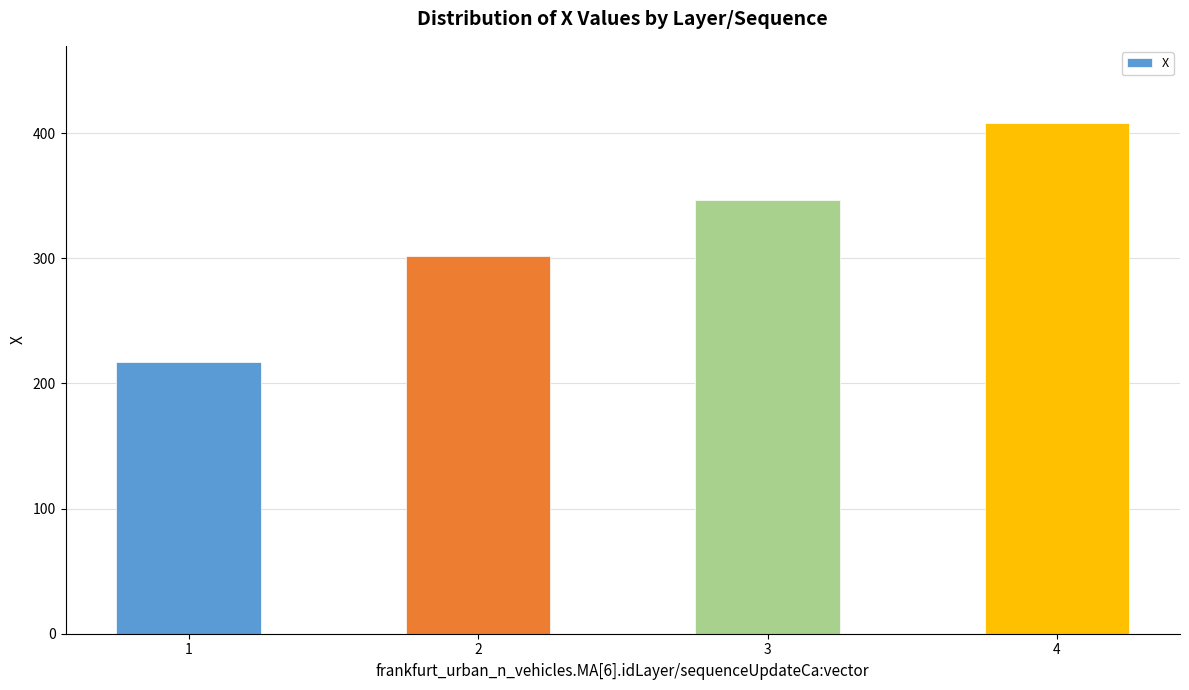

List the labels in order of value, smallest first.

1, 2, 3, 4